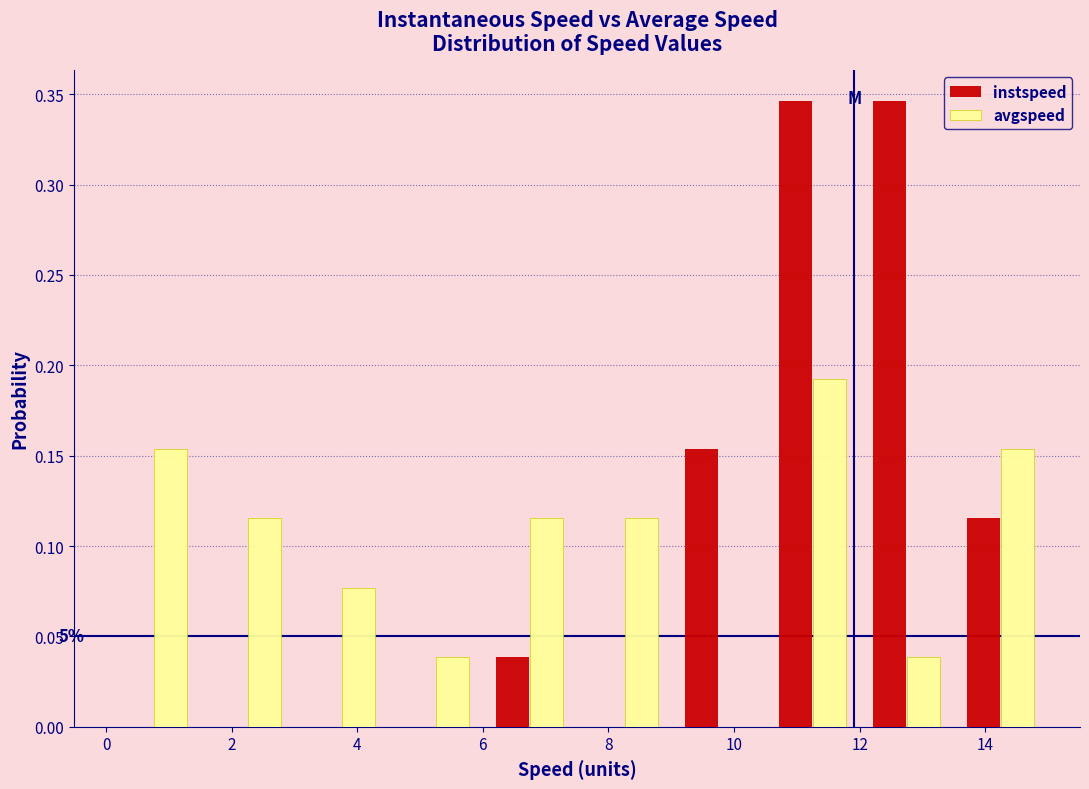

In the avgspeed series, which range on the x-axis has the tallest bar?

10.5 to 12.0